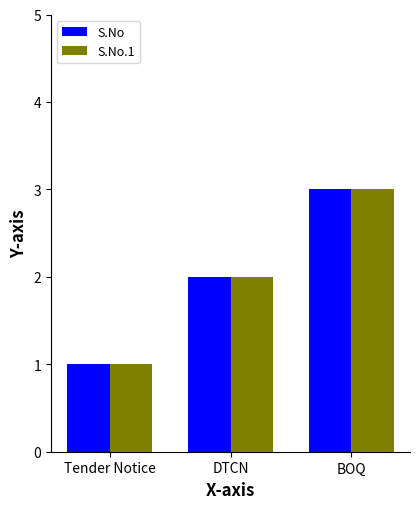

What is the sum of all S.No values?

6